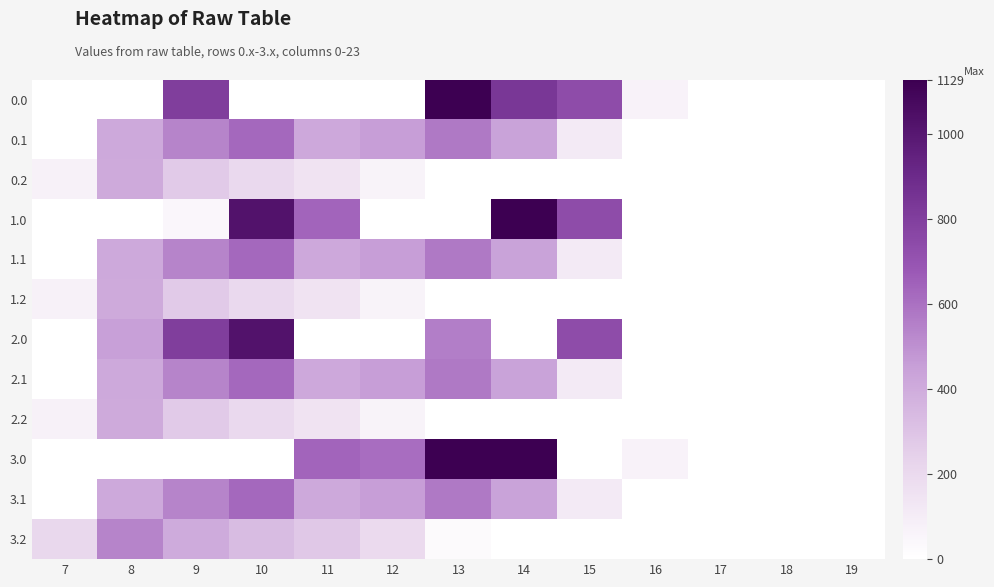

Which label corresponds to the largest value in the chart?

13